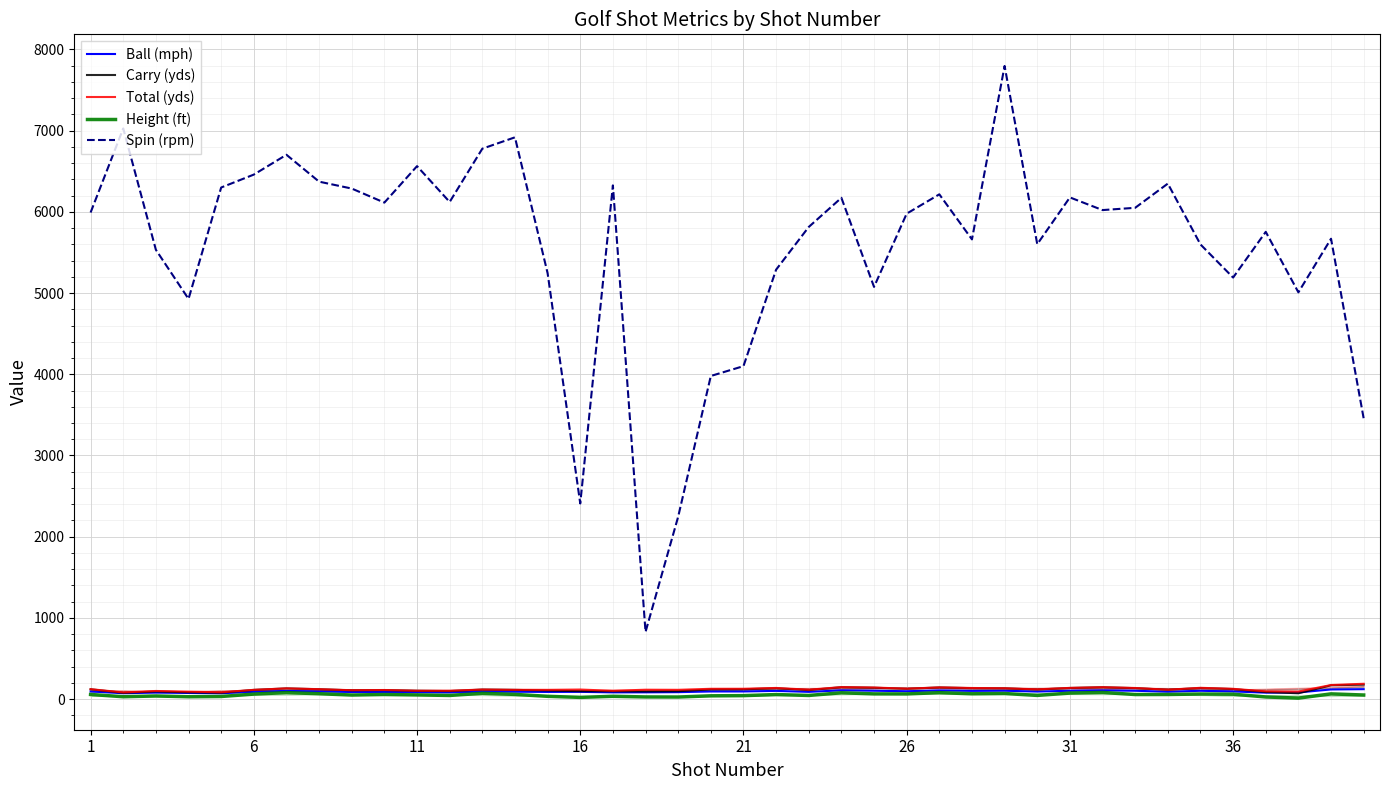

The value of Spin (rpm) at 26 is 5978.0. True or false?

True